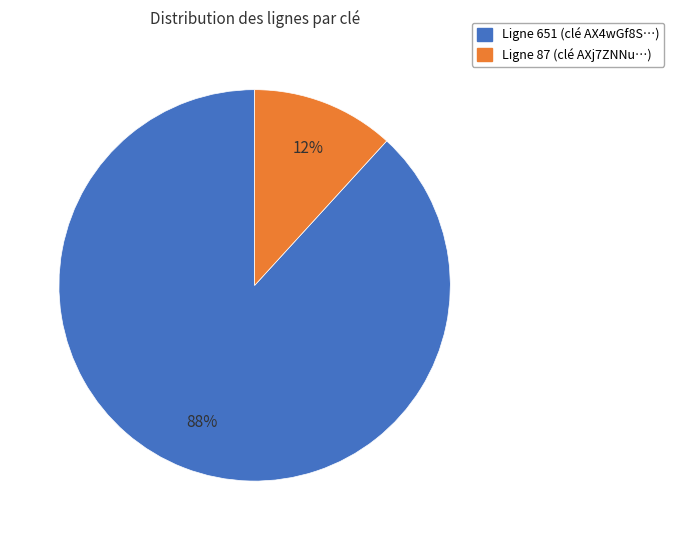

Does any single category account for the majority?

Yes